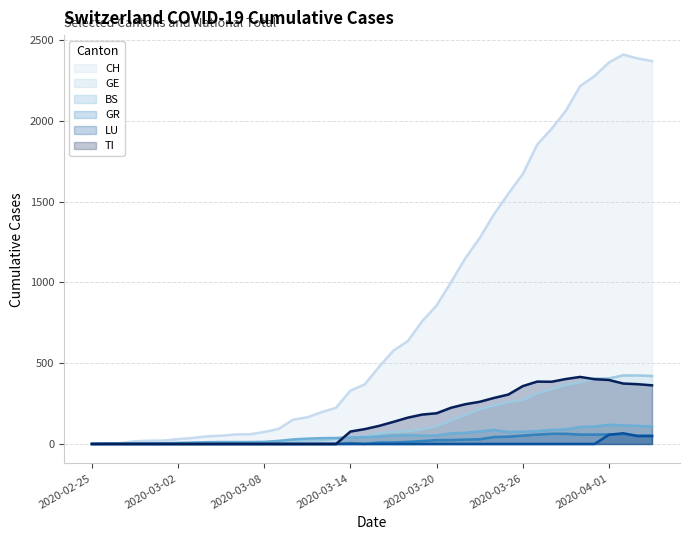

What is the value of the TI point at the 21st from the left?

112